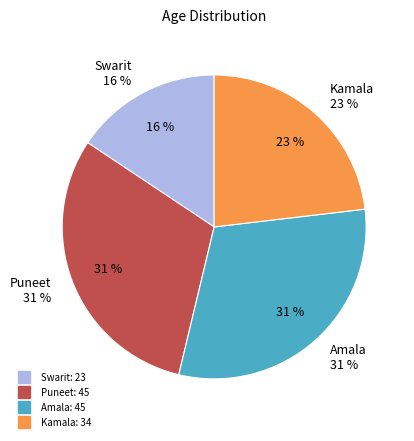

Count the number of slices in the pie.

4